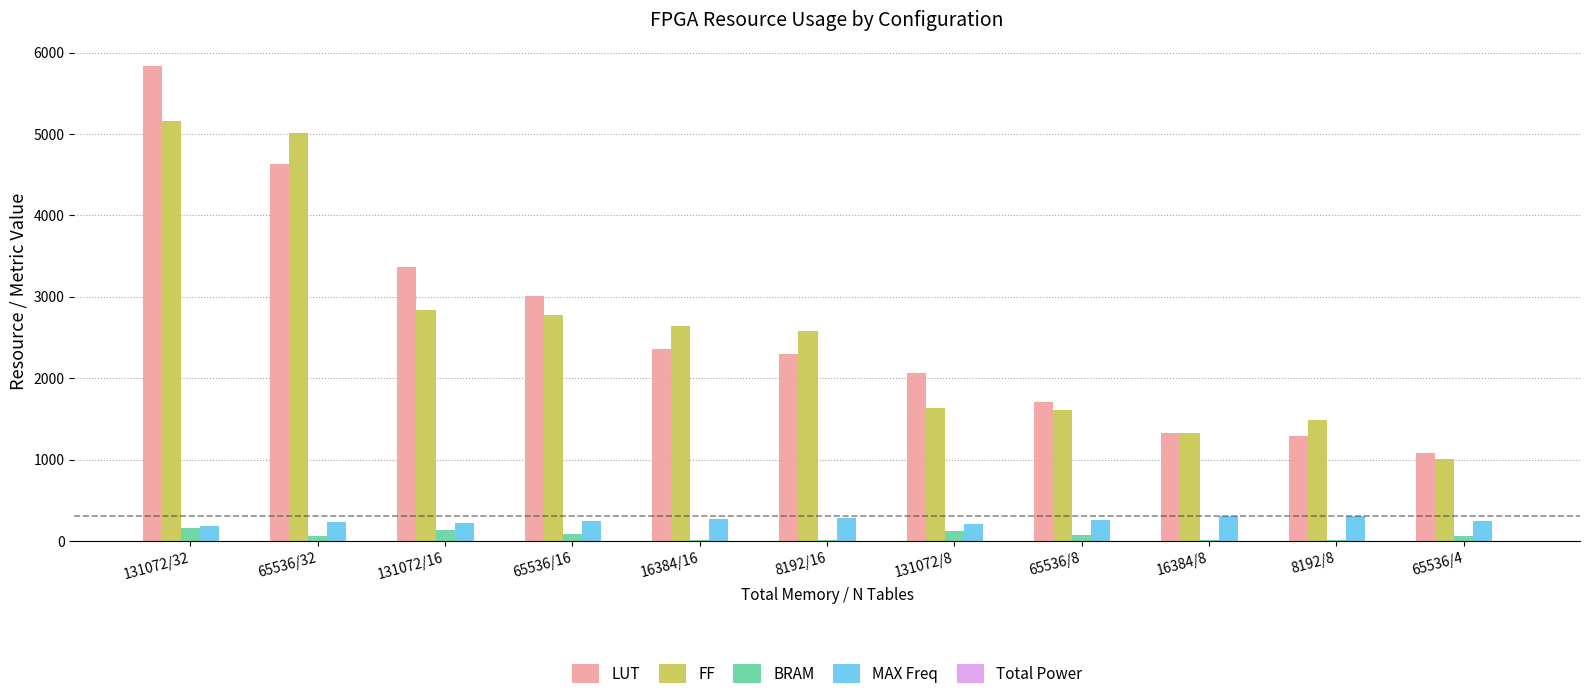

The value of MAX Freq at 65536/16 is 239.4. True or false?

True